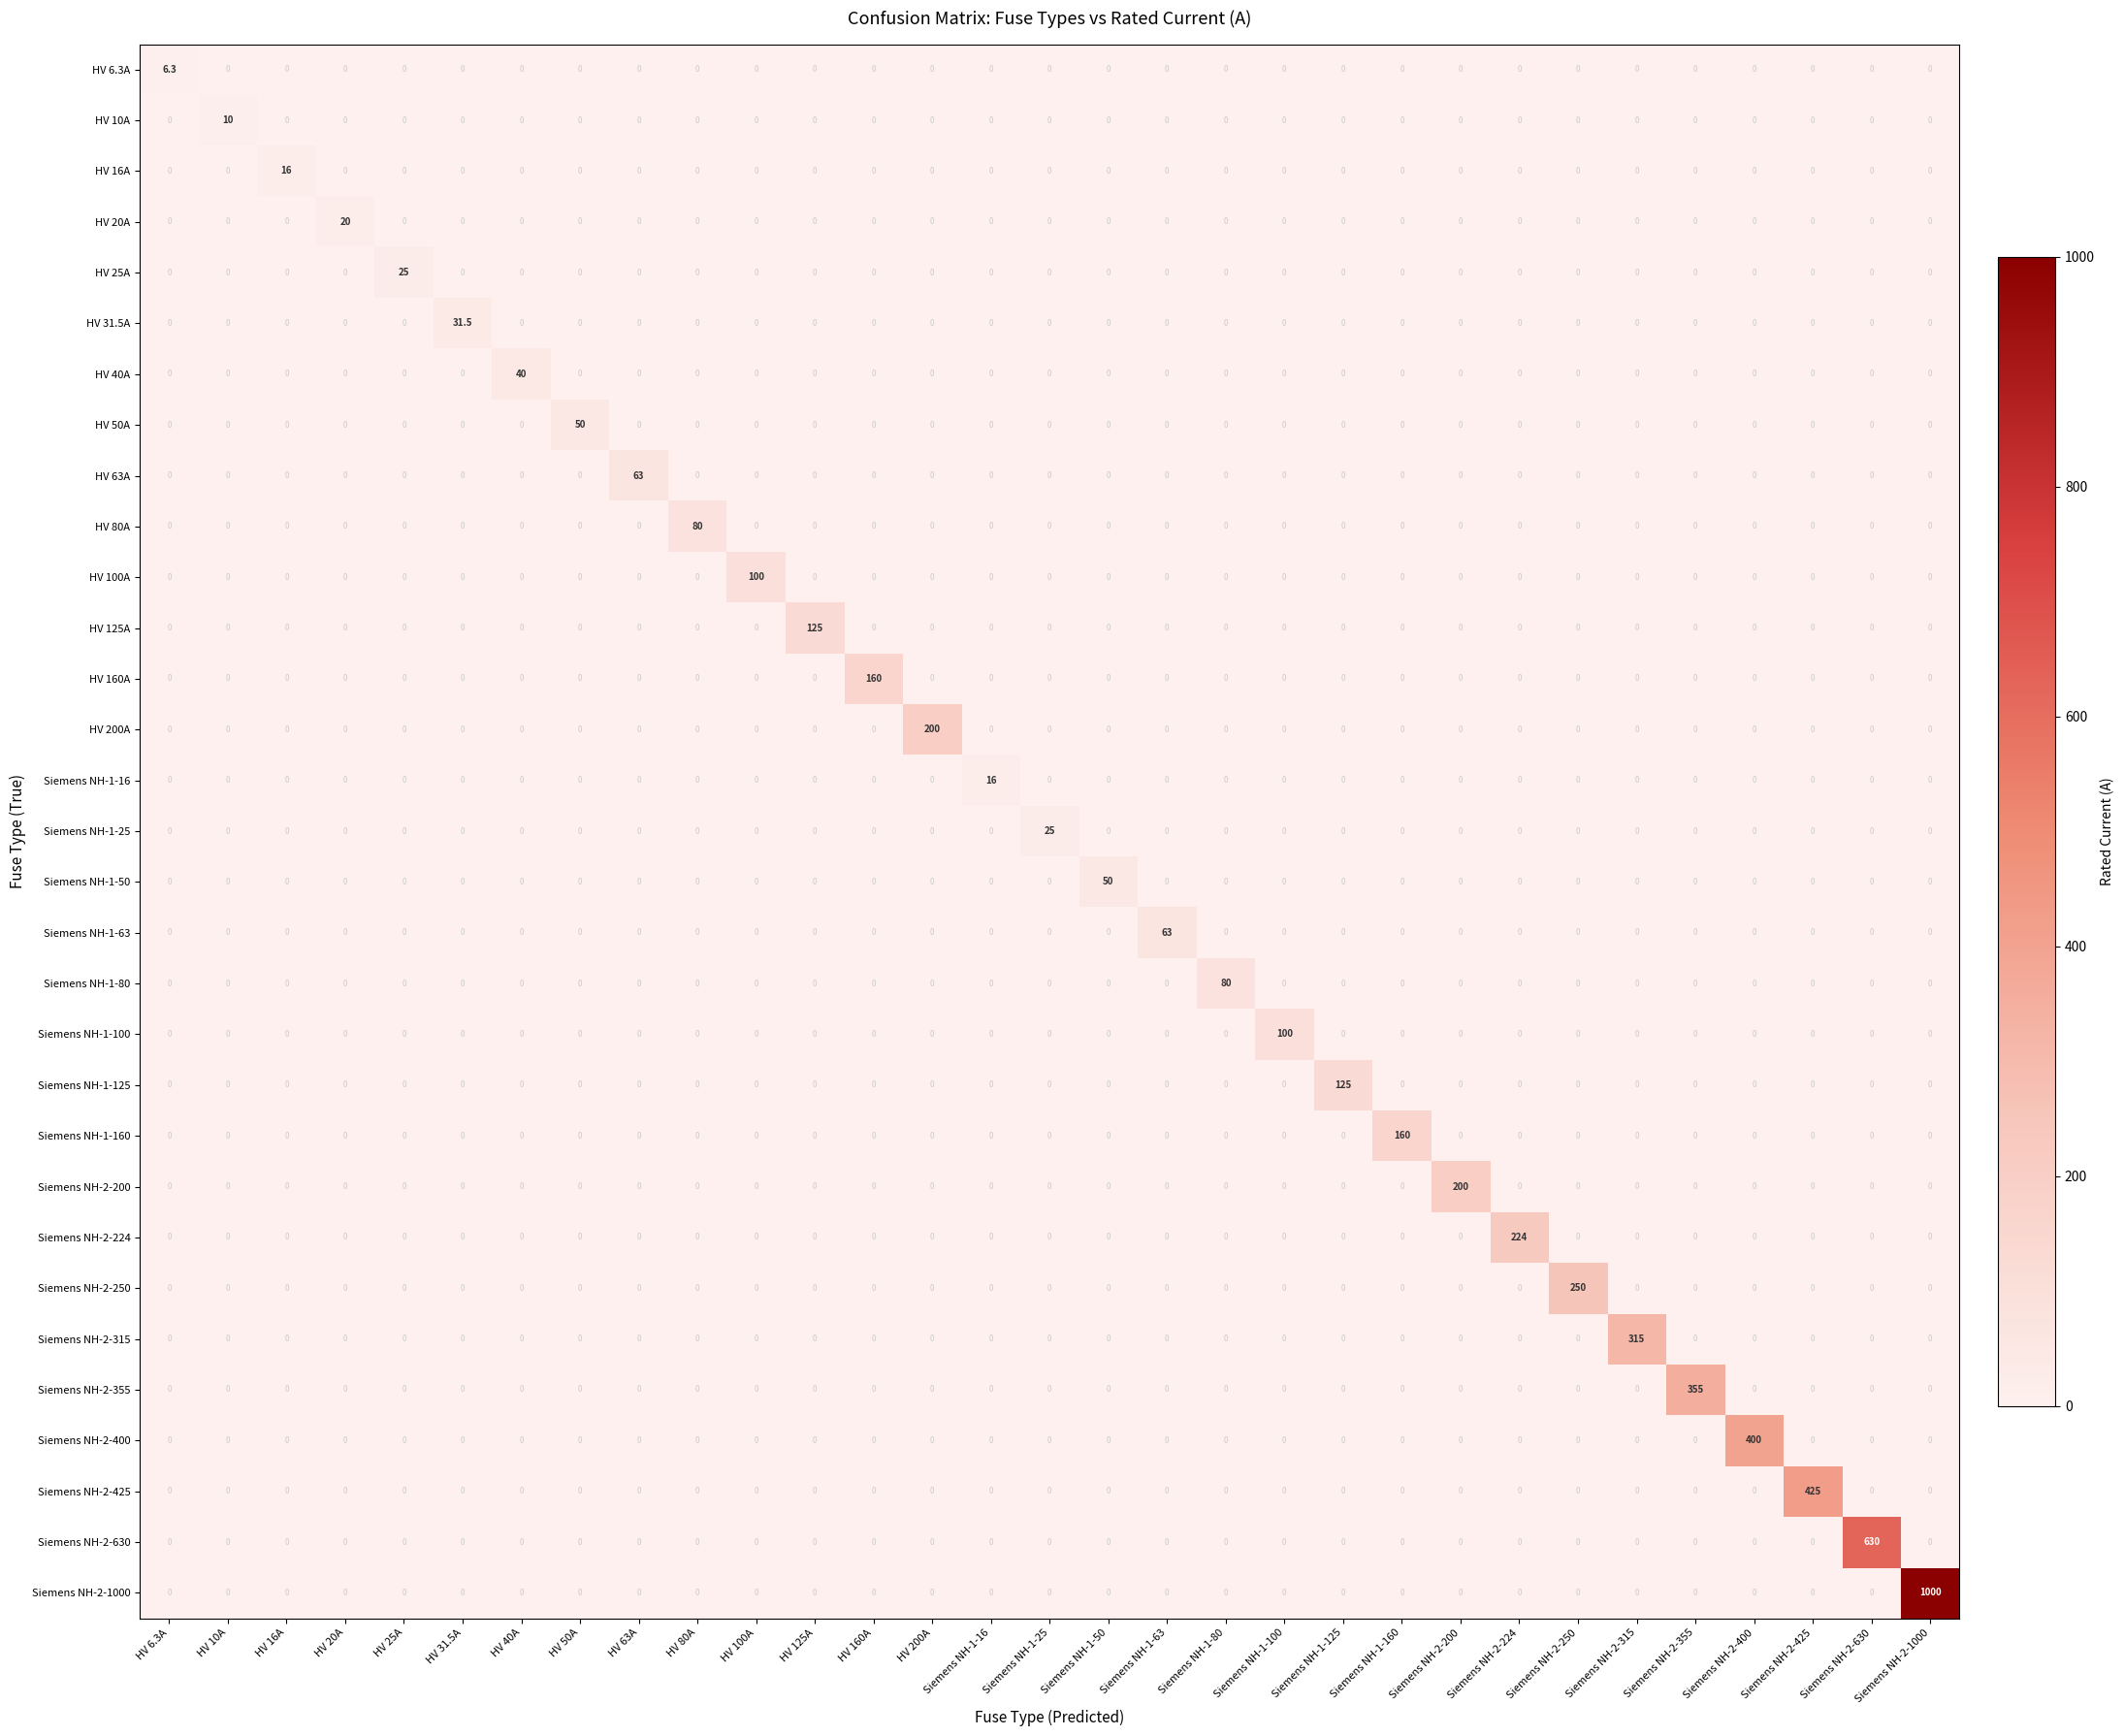

True or false: Siemens NH-1-100 has a value of 0.0 at Siemens NH-1-16.

True